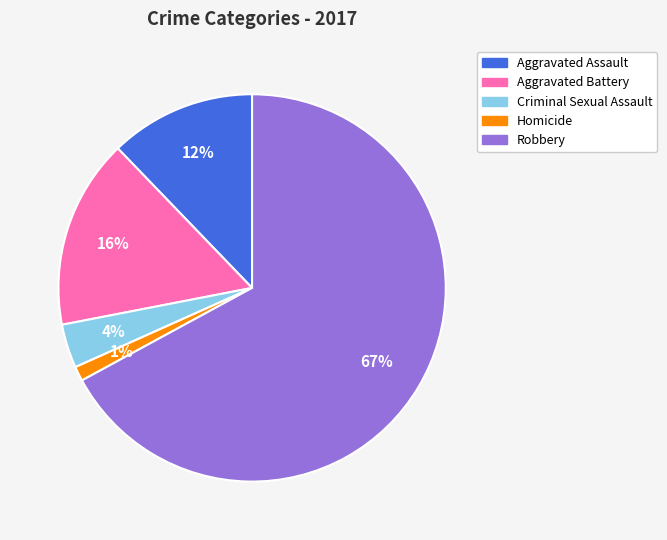

Which slice is the largest?

Robbery